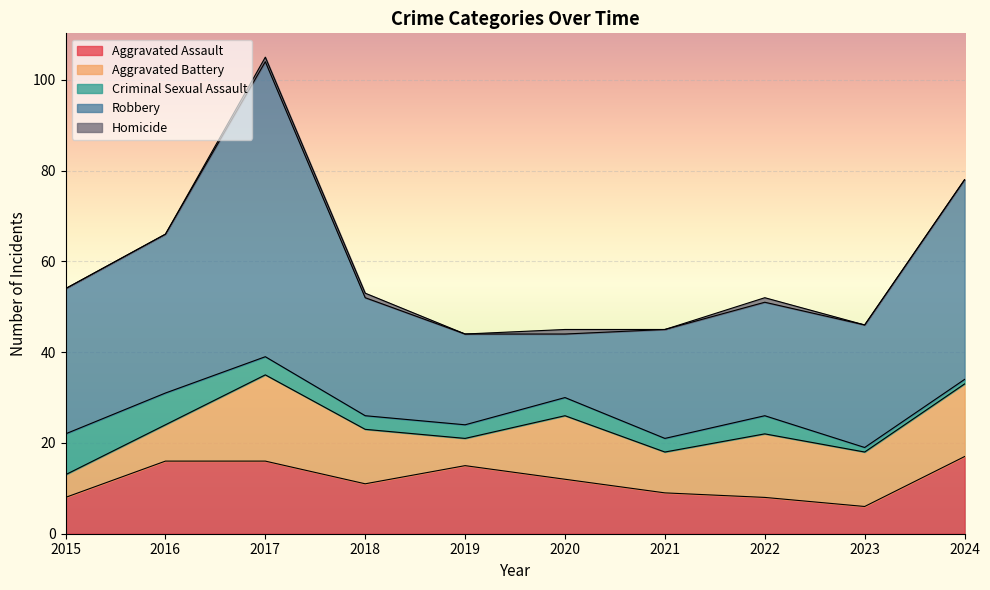

How many categories are shown in the chart?

10